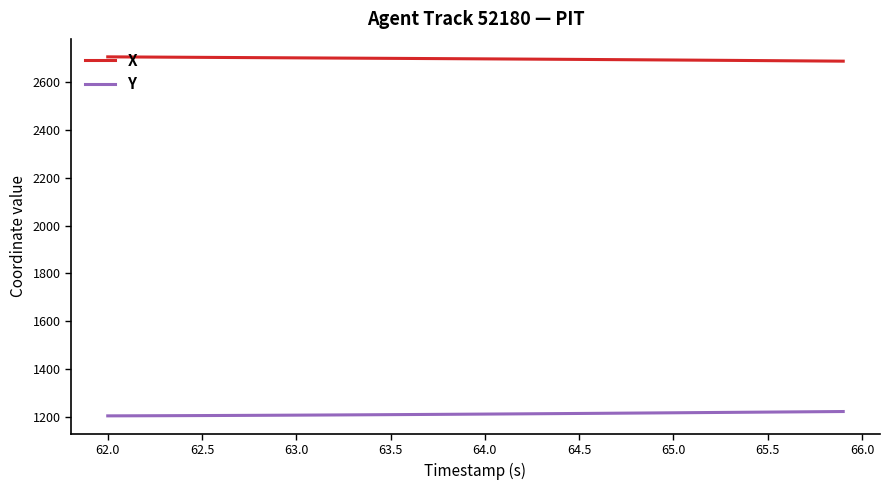

True or false: Y and X cross at least once.

False